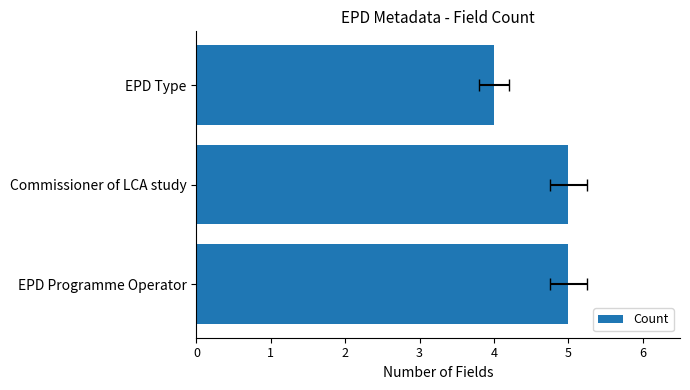

True or false: the data shows 4 at EPD Type.

True